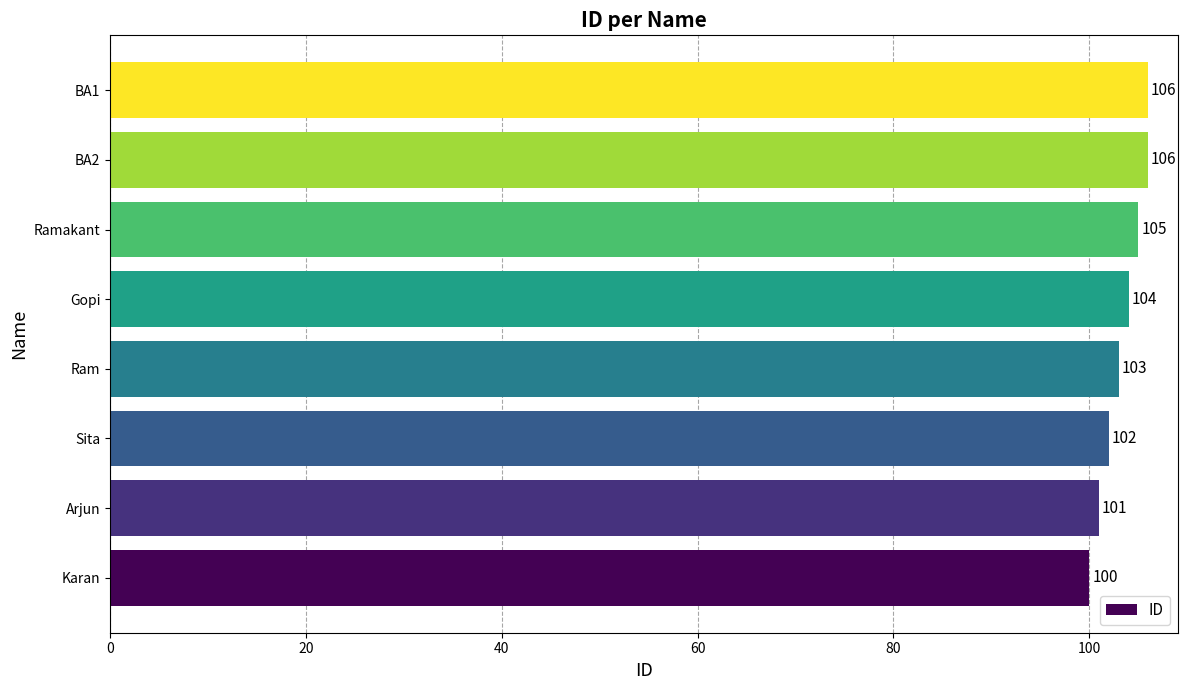

How many categories are shown in the chart?

8